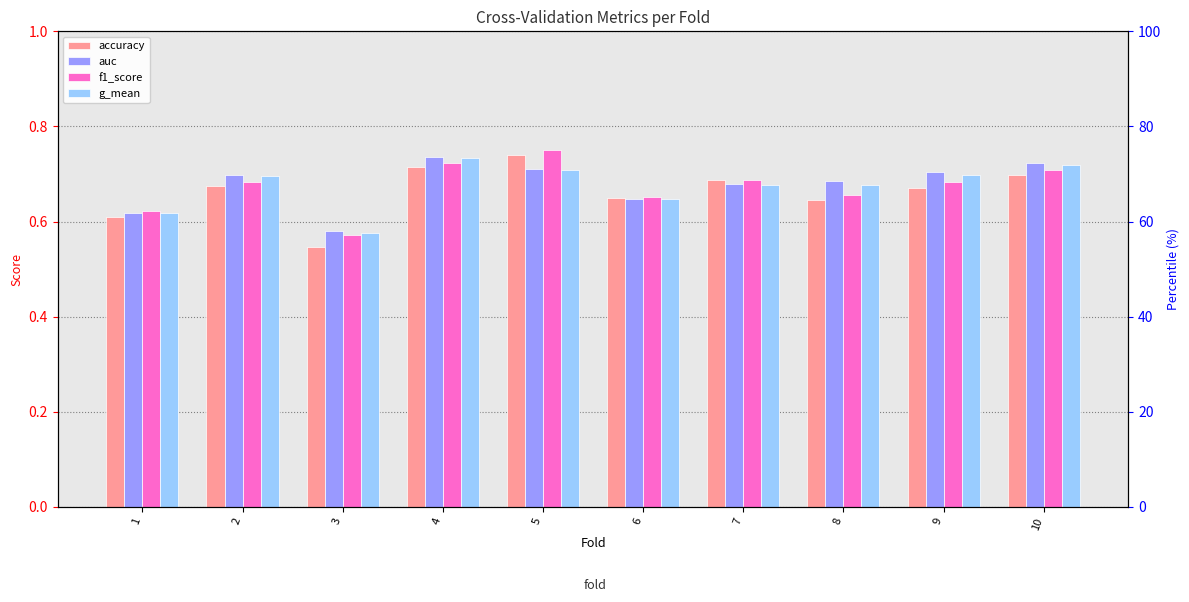

What is the value of the f1_score bar at the 4th from the left?

0.7